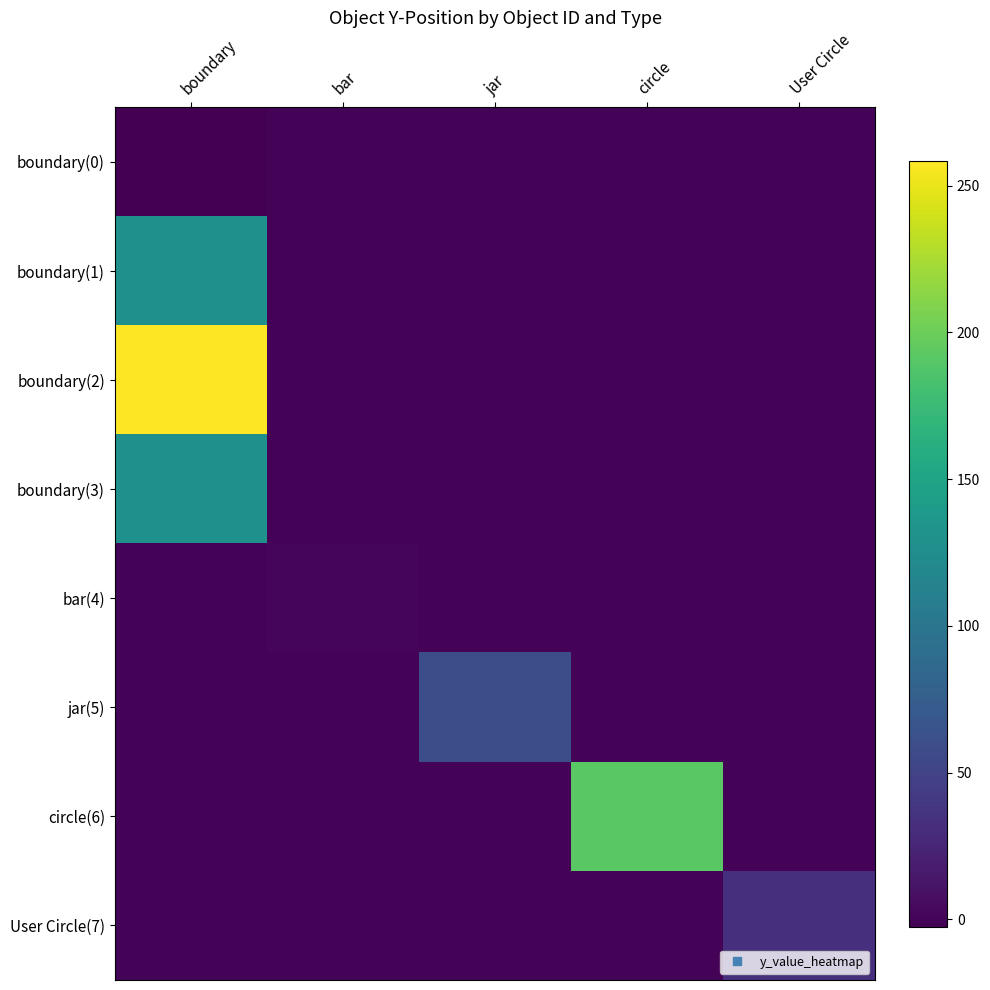

Which series has the largest total across all categories?

boundary(2)